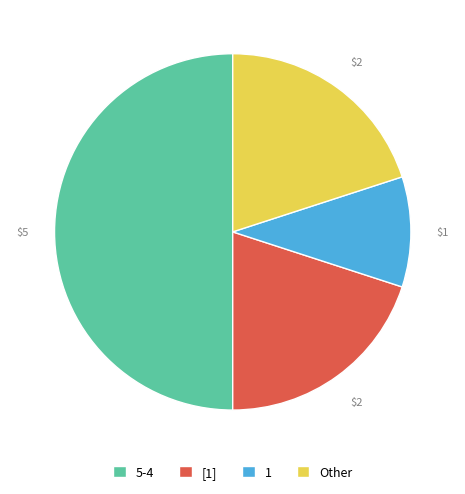

What is the largest slice in the pie chart?

5-4